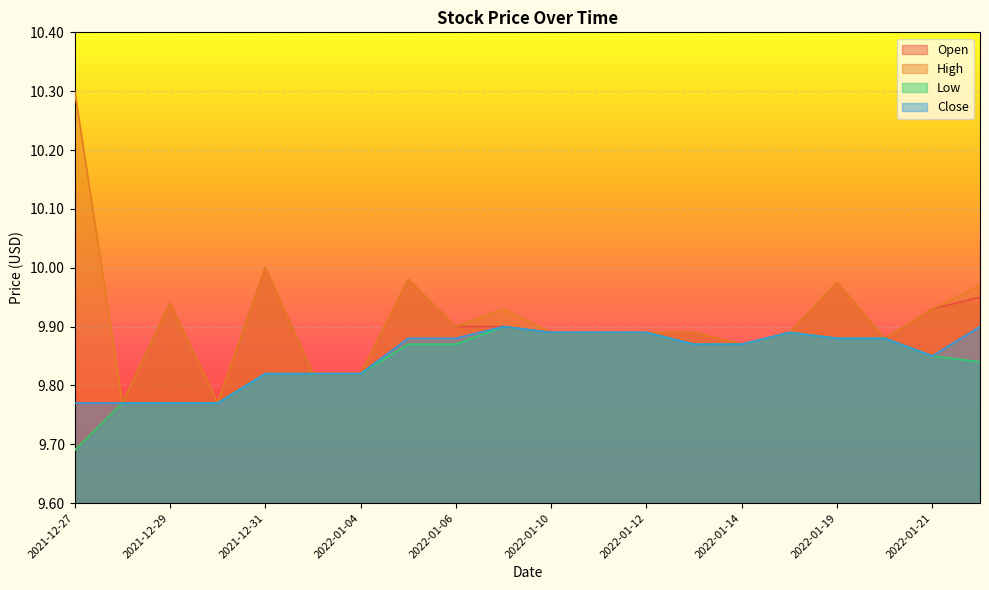

What is the label of the 10th point from the left?

2022-01-07